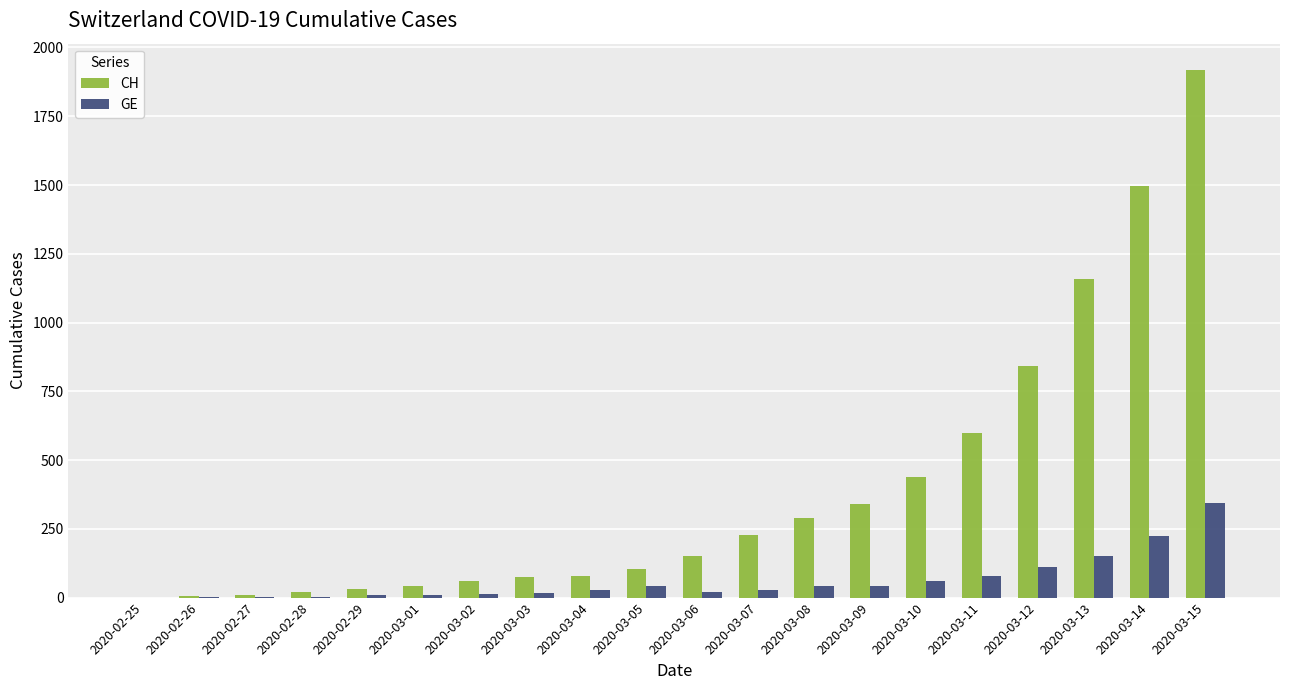

What is the sum of the GE values at 2020-02-26 and 2020-03-12?

113